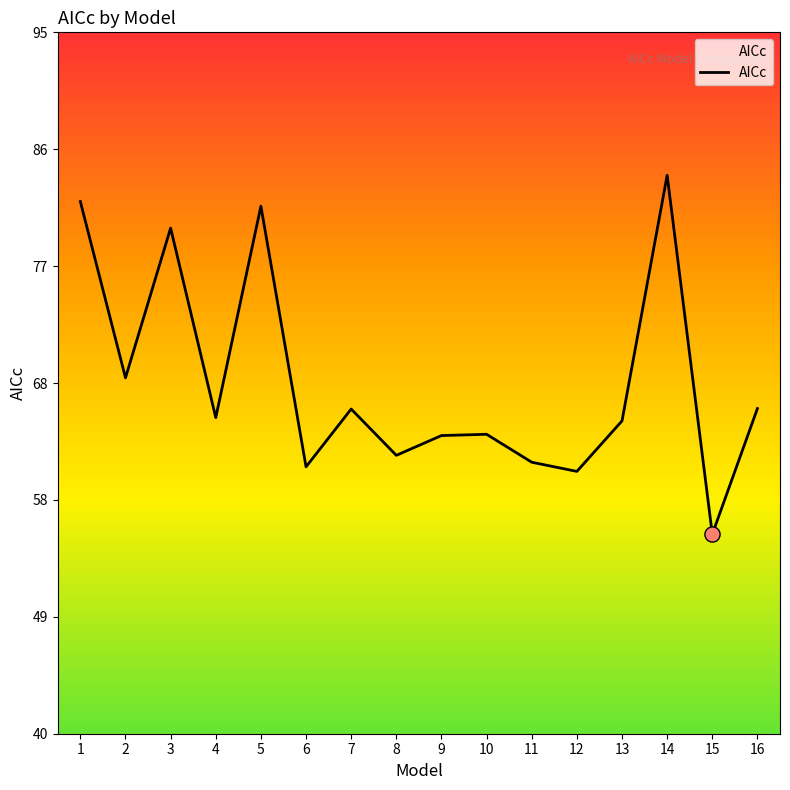

What is the ratio of the value at 7 to the value at 10?

1.0